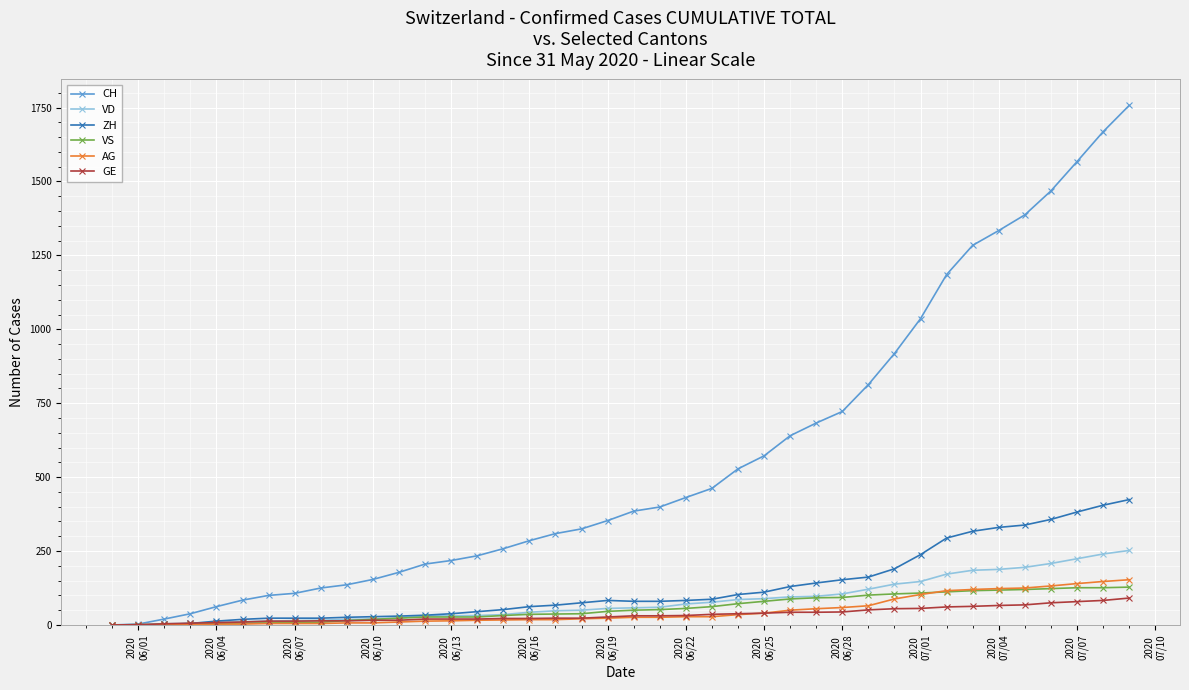

Does the chart display data point markers on the line(s)?

Yes